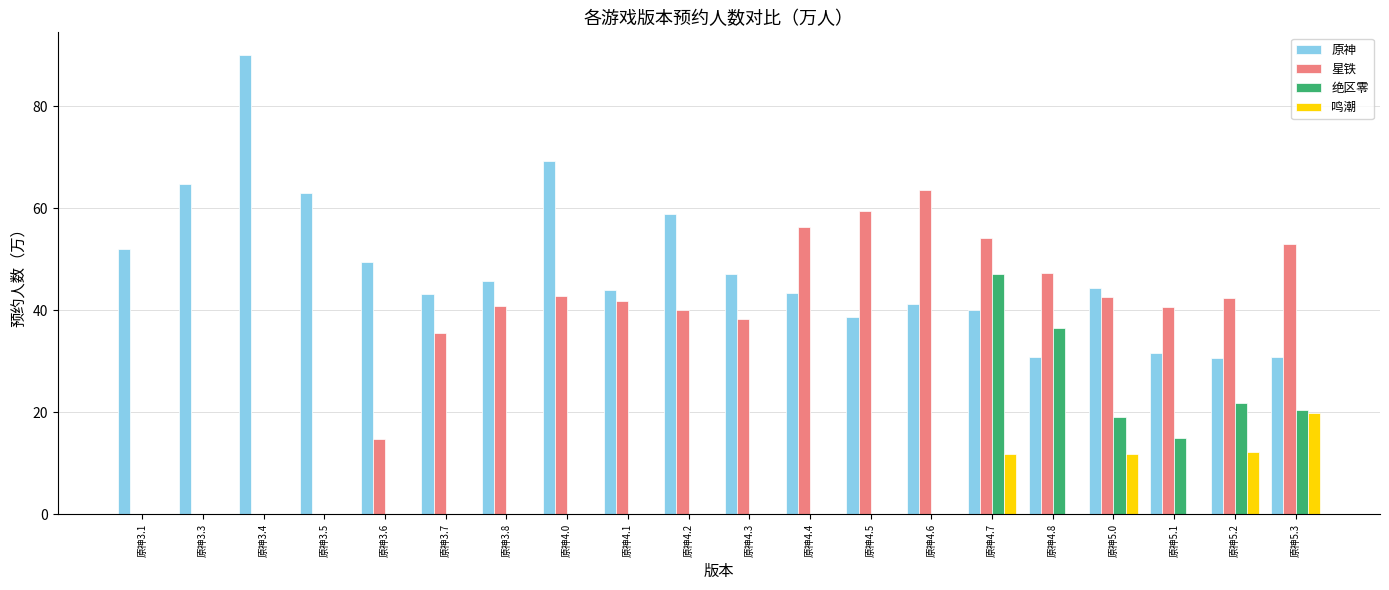

Between 原神4.2 and 原神4.7, which series saw the biggest shift?

绝区零